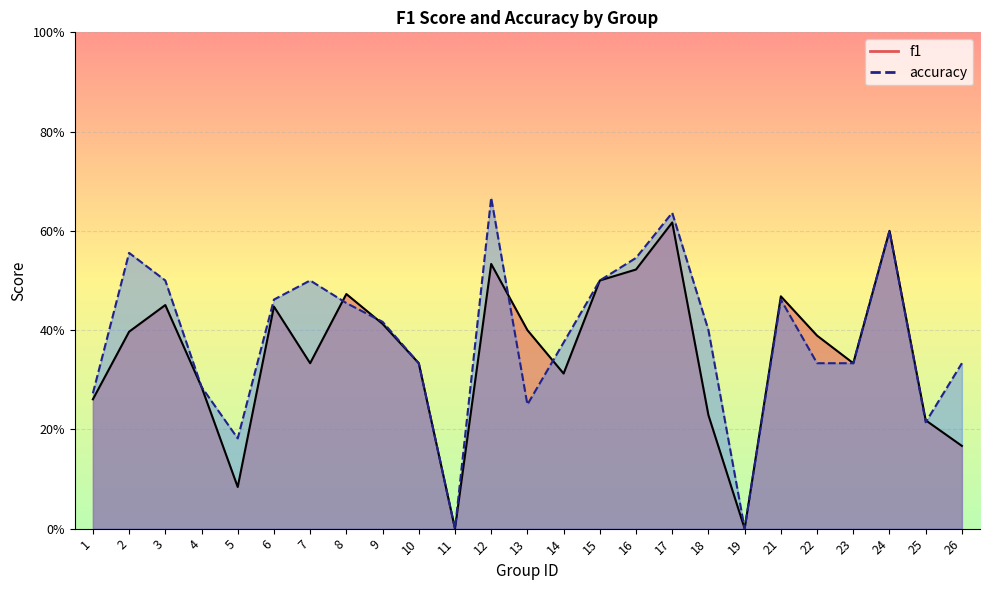

Reading left to right, transcribe all the data shown in this chart.

f1: 0.3	0.4	0.5	0.3	0.1	0.4	0.3	0.5	0.4	0.3	0.0	0.5	0.4	0.3	0.5	0.5	0.6	0.2	0.0	0.5	0.4	0.3	0.6	0.2	0.2
accuracy: 0.3	0.6	0.5	0.3	0.2	0.5	0.5	0.5	0.4	0.3	0.0	0.7	0.2	0.4	0.5	0.5	0.6	0.4	0.0	0.5	0.3	0.3	0.6	0.2	0.3